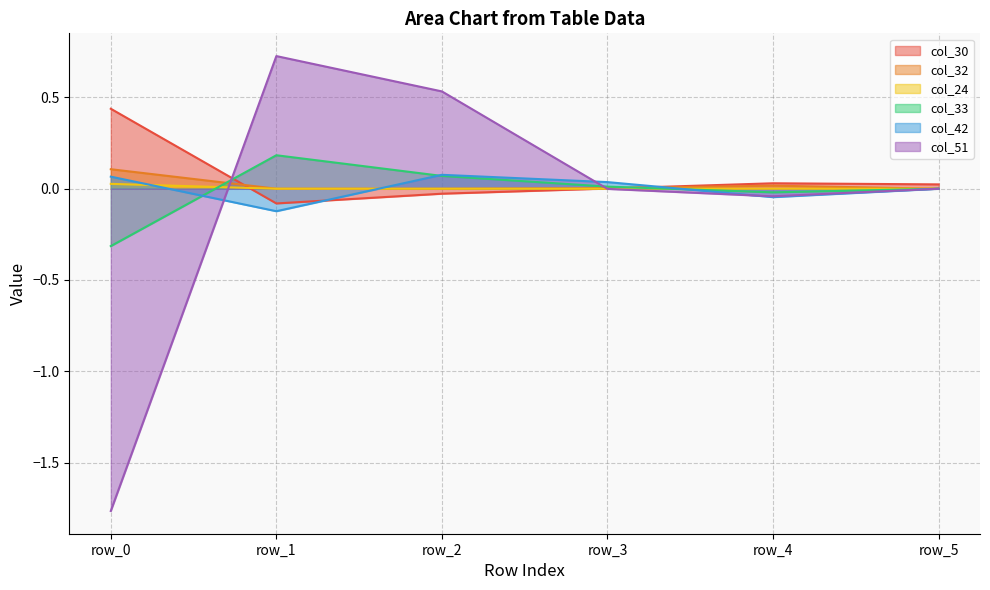

Reading left to right, what are all the values shown in this chart?

col_30: 0.4	-0.1	-0.0	0.0	0.0	0.0
col_32: 0.1	0.0	0.0	0.0	0.0	0.0
col_24: 0.0	0.0	0.0	0.0	0.0	0.0
col_33: -0.3	0.2	0.1	0.0	-0.0	0.0
col_42: 0.1	-0.1	0.1	0.0	-0.0	0.0
col_51: -1.8	0.7	0.5	-0.0	-0.0	0.0